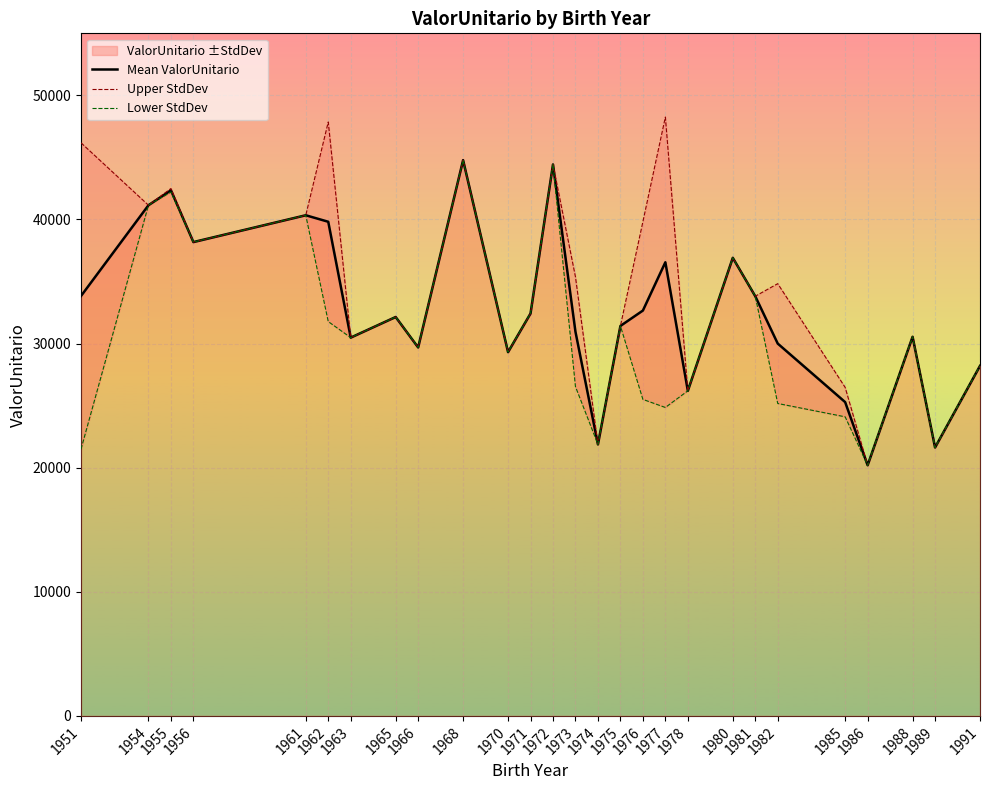

Between 1973 and 1971, which is larger?

1971